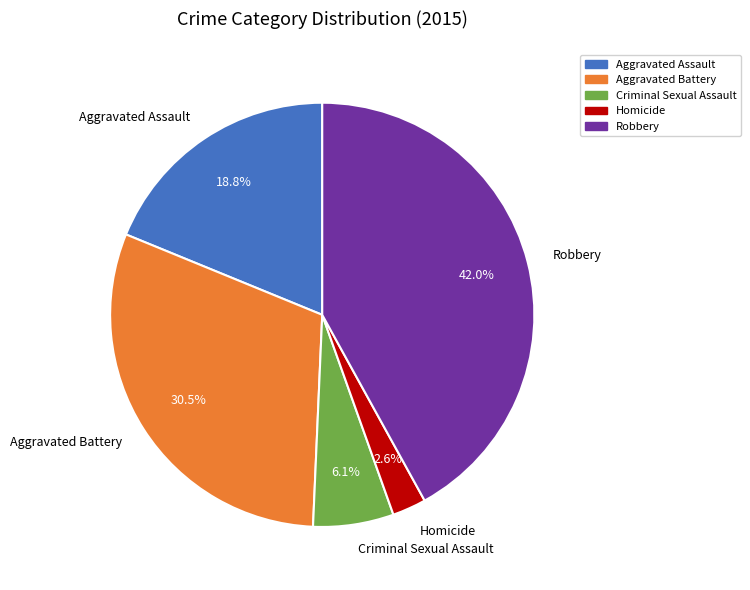

What is the total percentage of Criminal Sexual Assault and Robbery?

48.1%